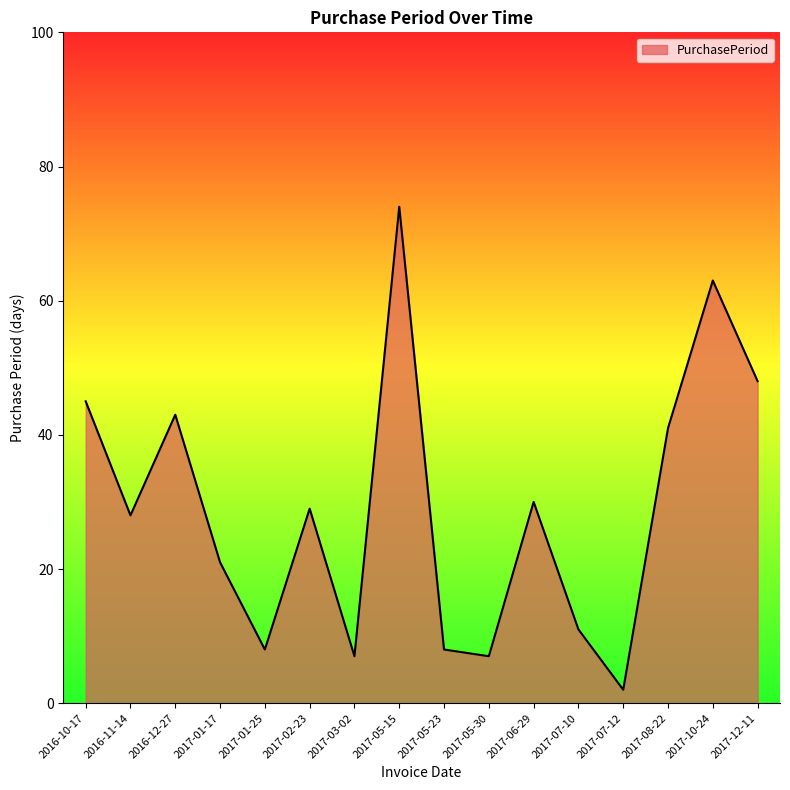

What position from the left is 2017-07-10?

12